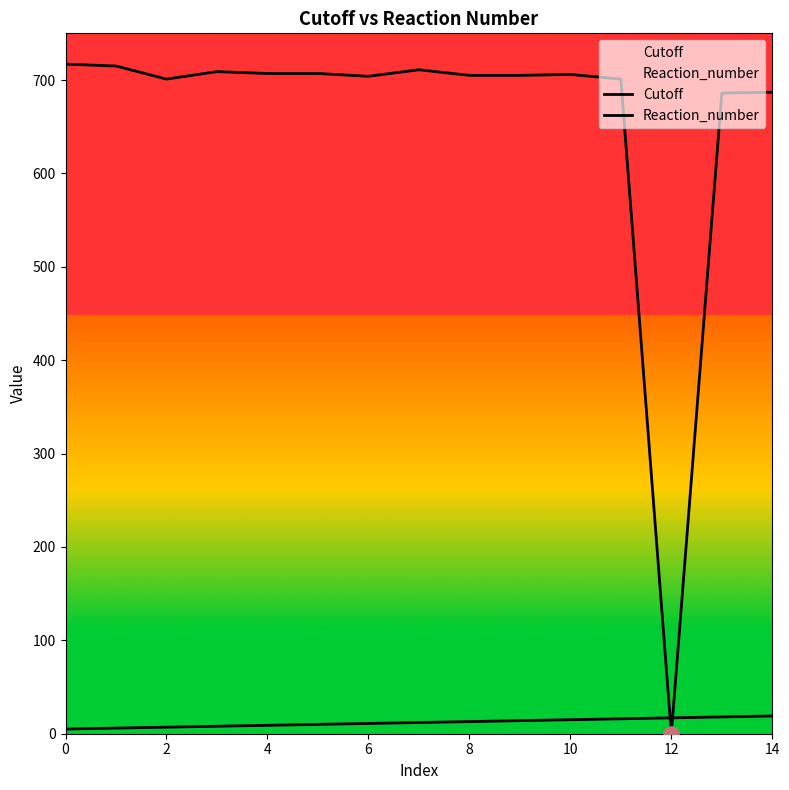

Which series reaches the minimum Y coordinate?

Reaction_number